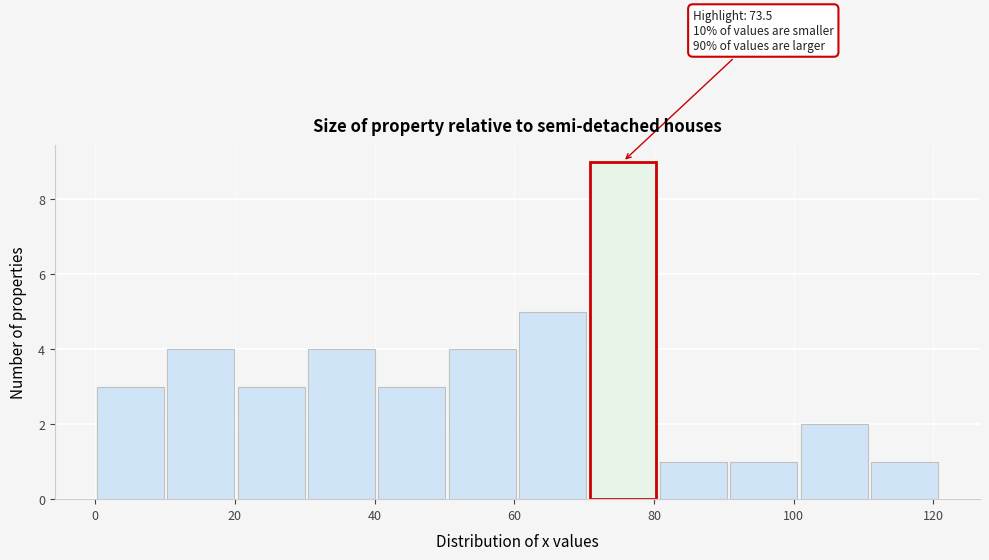

Over which range of the x-axis is the bar tallest?

70 to 80